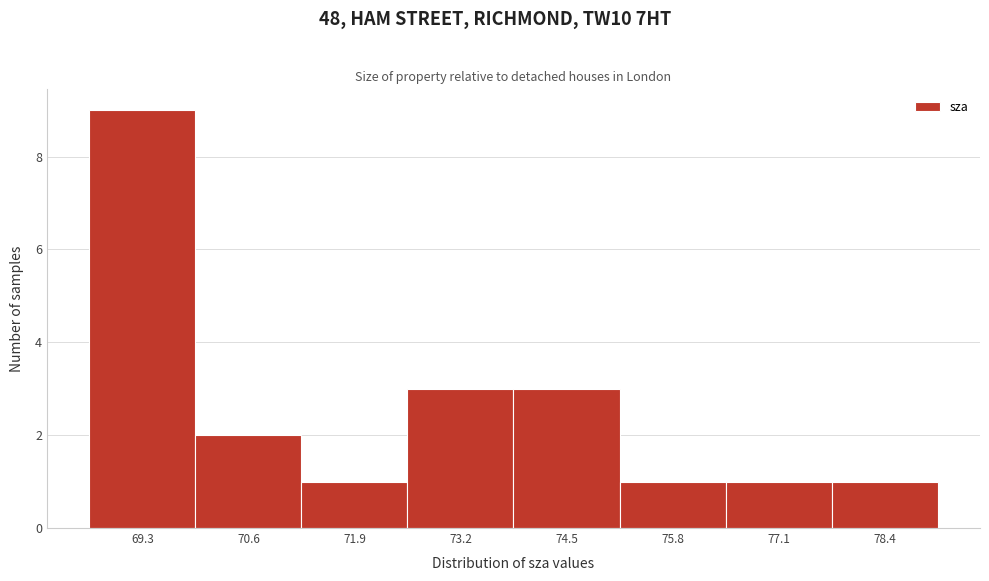

Reading left to right, extract all data points from this chart.

69.3=9	70.6=2	71.9=1	73.2=3	74.5=3	75.8=1	77.1=1	78.4=1